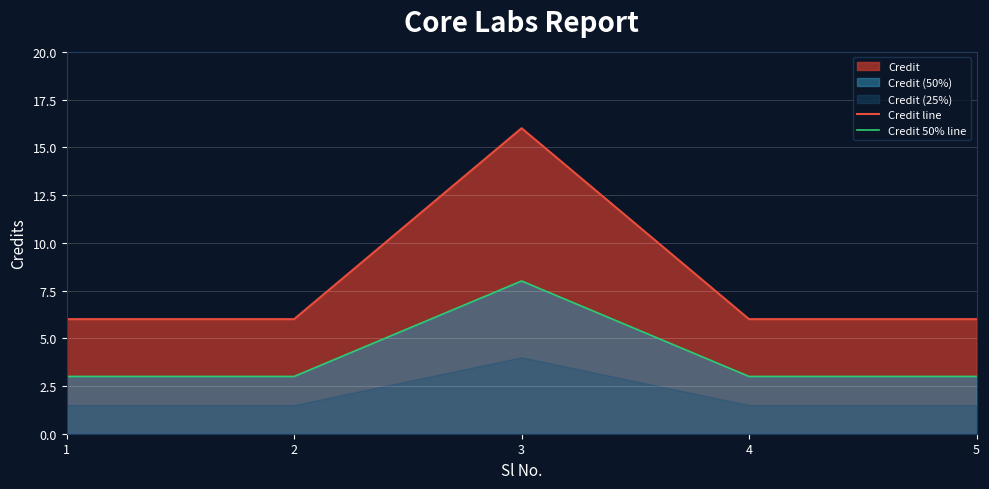

The value of Credit line at 4 is 6. True or false?

True